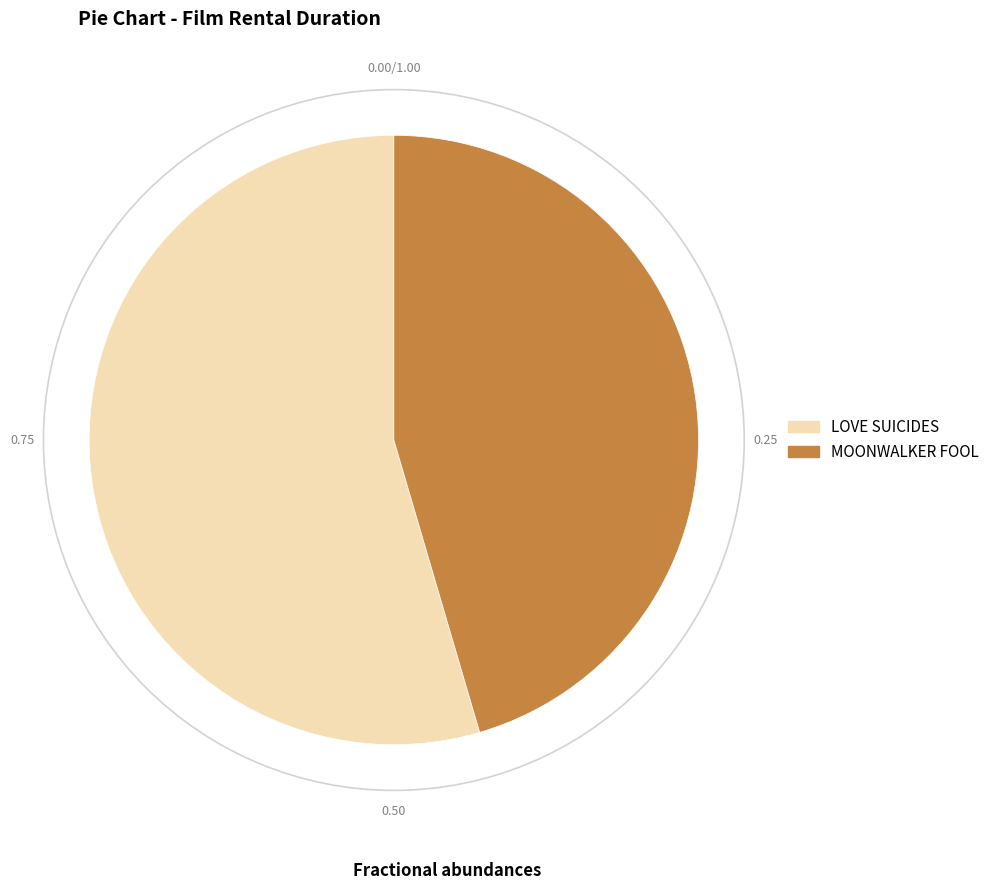

Between LOVE SUICIDES and MOONWALKER FOOL, which is larger?

LOVE SUICIDES